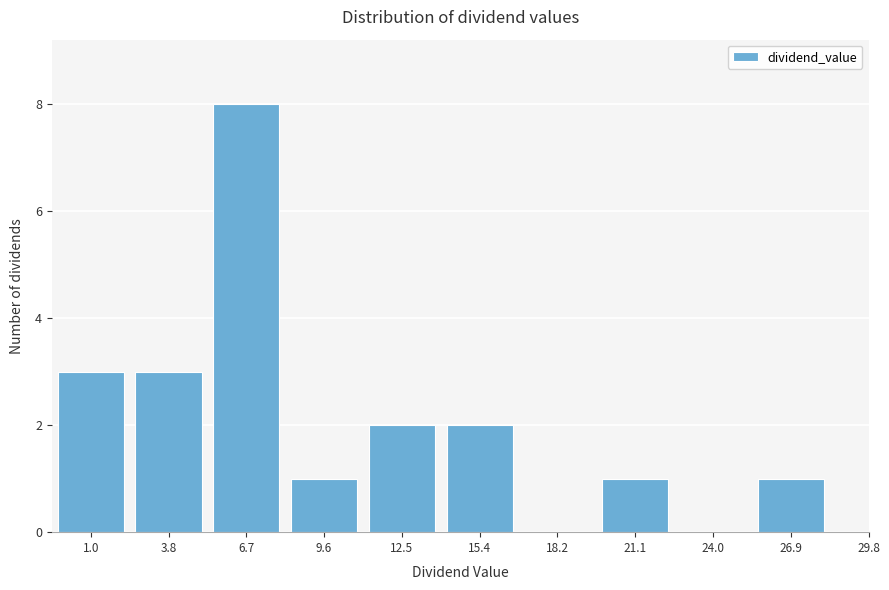

Reading left to right, extract all data points from this chart.

1.0=3	3.8=3	6.7=8	9.6=1	12.5=2	15.4=2	18.2=0	21.1=1	24.0=0	26.9=1